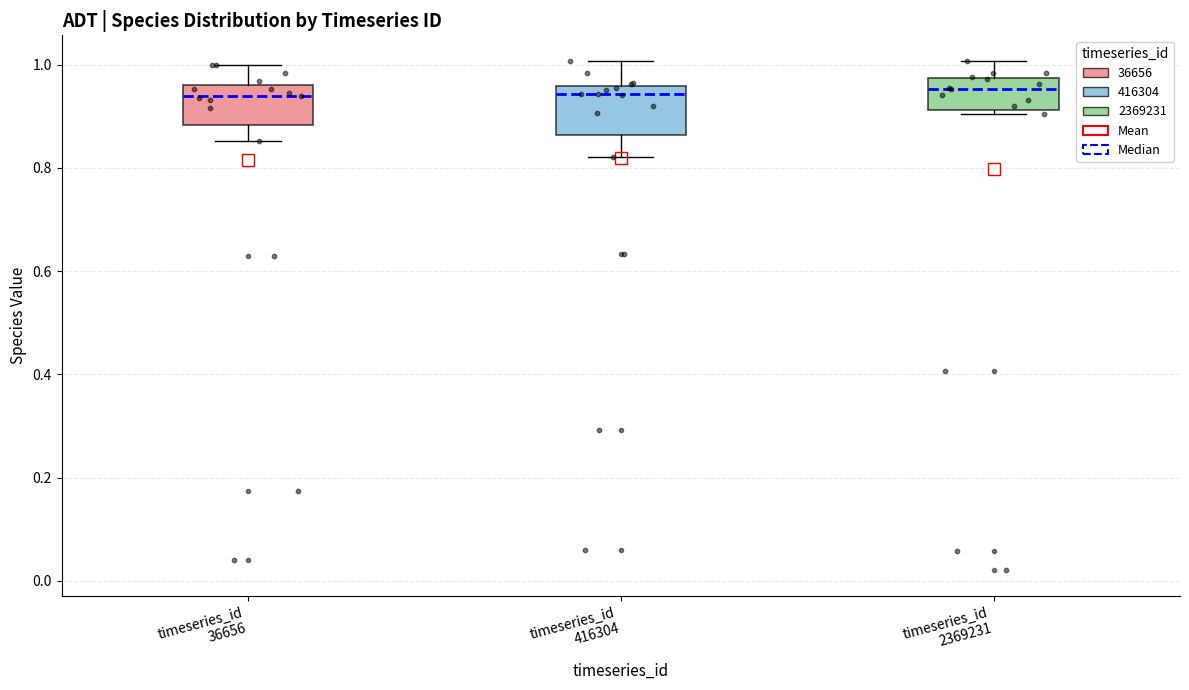

Reading left to right, read every box against the y-axis: the position of its median line, the range the box covers, and the ends of its whiskers. The values are not printed on the chart, so give them approximately, as read against the axis.

timeseries_id 36656: median 0.94, box 0.88 to 0.96, whiskers 0.86 to 1.00
timeseries_id 416304: median 0.94, box 0.86 to 0.96, whiskers 0.82 to 1.00
timeseries_id 2369231: median 0.96, box 0.92 to 0.98, whiskers 0.90 to 1.00